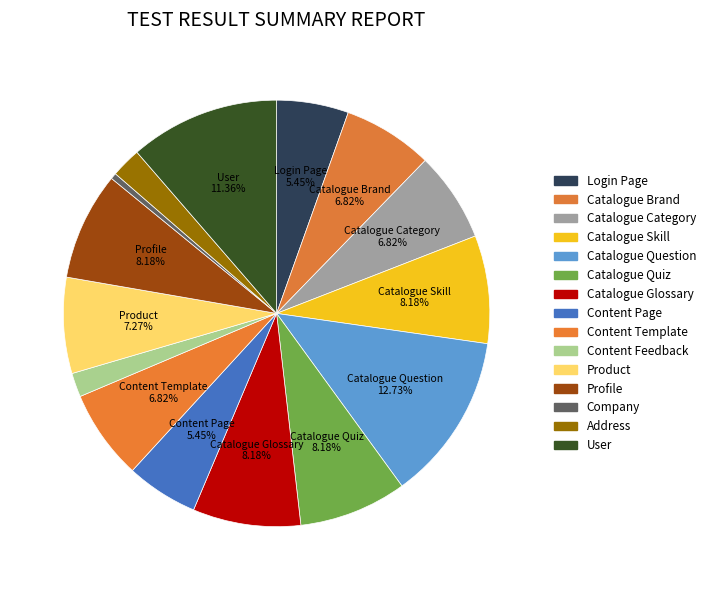

How many segments does this pie chart have?

15